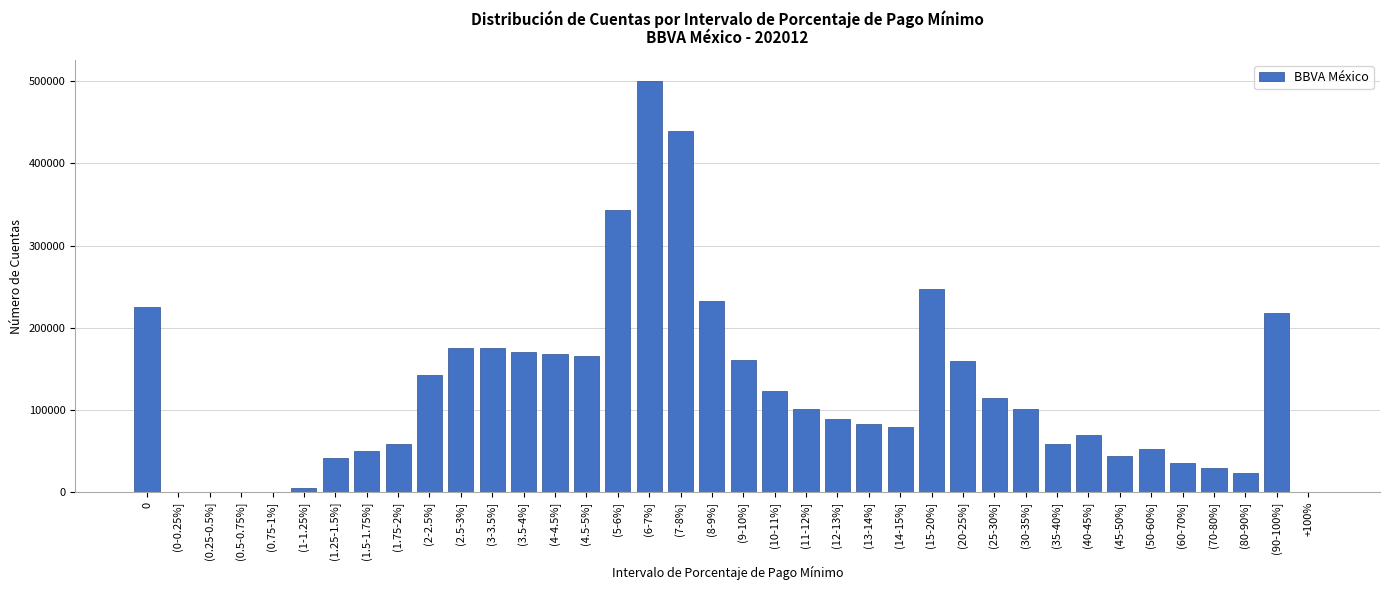

Which category has the highest value across all series?

(6-7%]